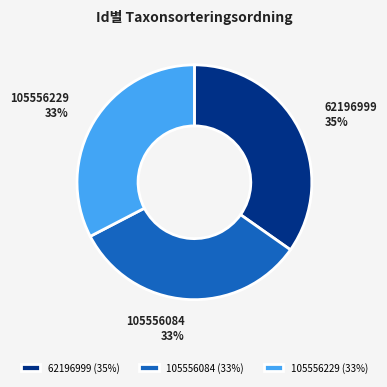

To the nearest percent, what is the difference between the largest and smallest slice percentages?

2%